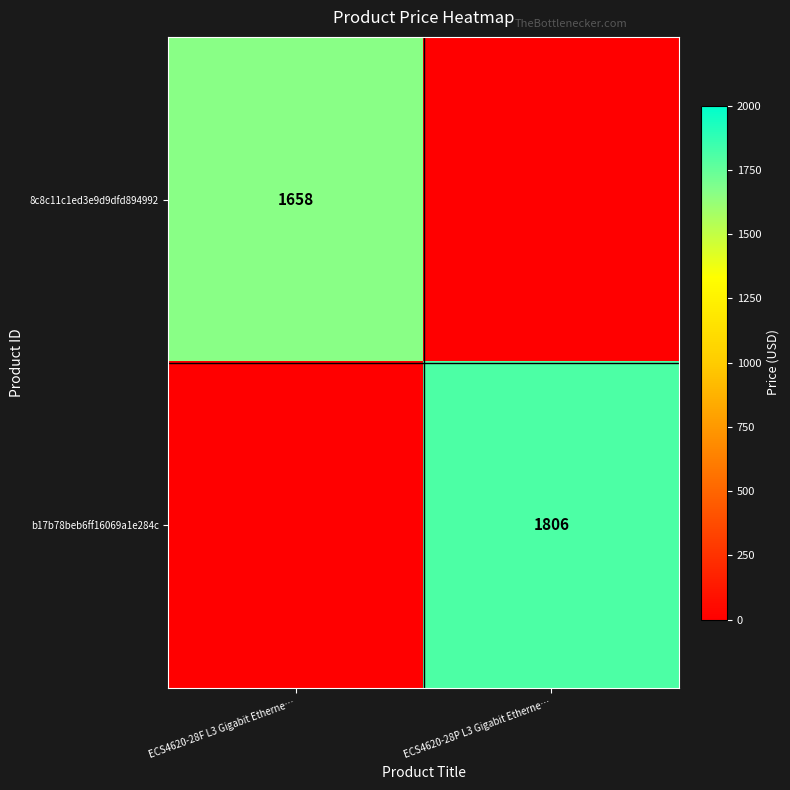

The value of b17b78beb6ff16069a1e284c at ECS4620-28P L3 Gigabit Etherne… is 976. True or false?

False